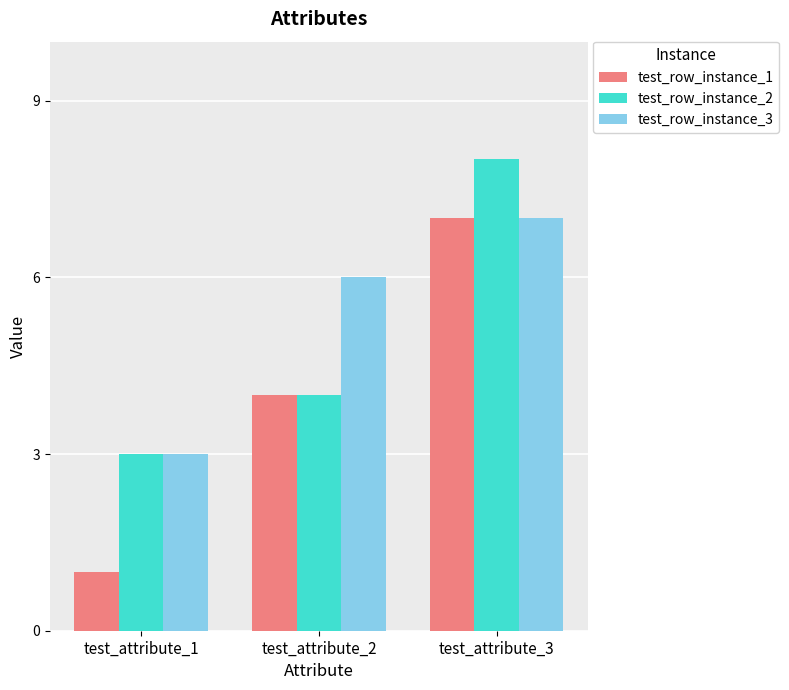

Rank the series by their average value, from lowest to highest.

test_row_instance_1, test_row_instance_2, test_row_instance_3